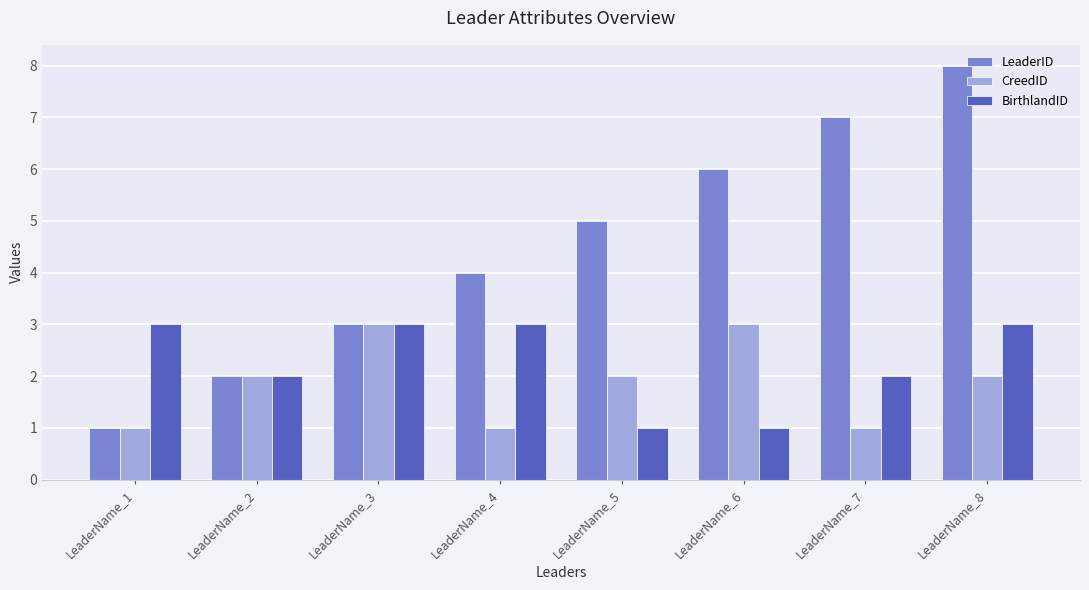

At LeaderName_8, list the series in order from smallest to largest.

CreedID, BirthlandID, LeaderID